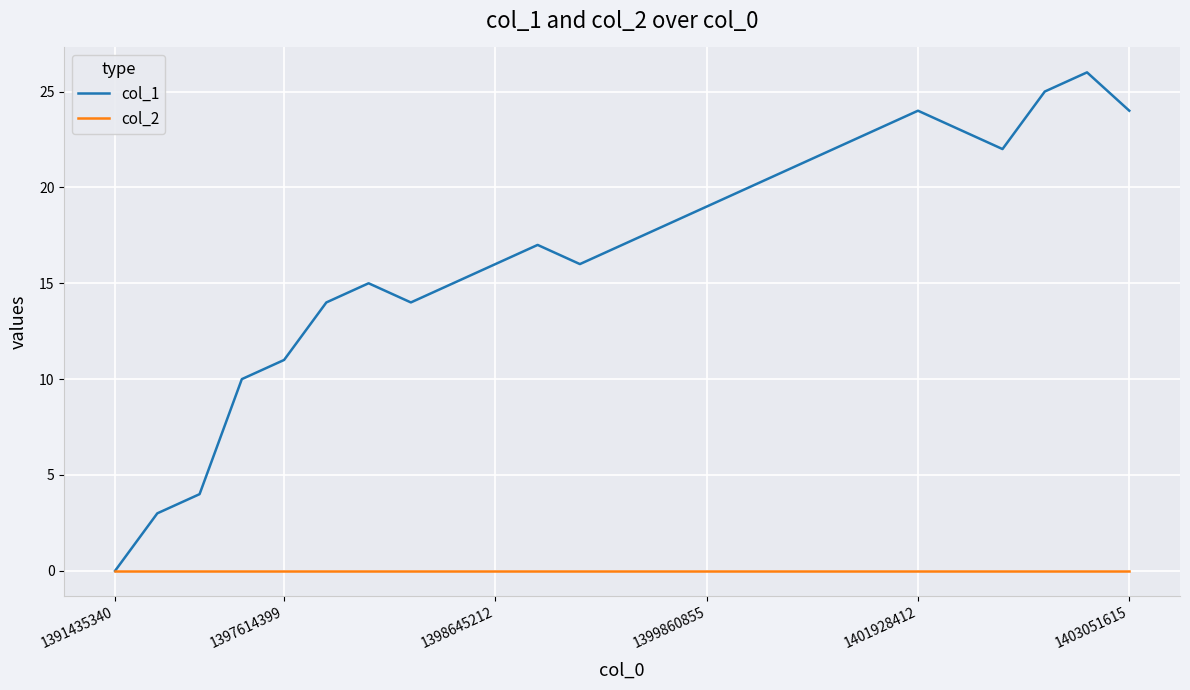

Rank the series by their average value, from highest to lowest.

col_1, col_2